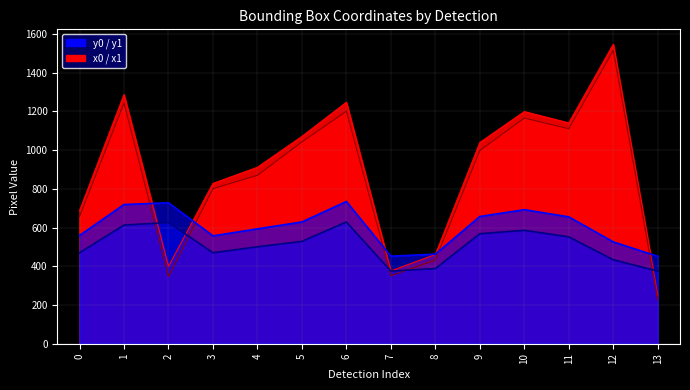

Reading right to left, extract all data points from this chart.

x0: 13=226.4	12=1514.7	11=1110.0	10=1165.3	9=998.0	8=432.5	7=351.6	6=1200.6	5=1042.1	4=869.9	3=800.9	2=347.0	1=1242.4	0=656.7
y0: 13=375.4	12=433.7	11=551.9	10=585.7	9=568.2	8=388.1	7=375.1	6=628.8	5=528.4	4=500.6	3=469.9	2=625.7	1=612.6	0=469.8
x1: 13=247.4	12=1546.2	11=1140.4	10=1198.7	9=1039.2	8=460.8	7=375.9	6=1247.0	5=1070.6	4=911.2	3=827.9	2=399.4	1=1286.4	0=686.7
y1: 13=451.3	12=525.8	11=655.1	10=692.2	9=657.0	8=462.5	7=452.1	6=734.5	5=628.8	4=593.2	3=557.1	2=727.9	1=718.9	0=559.1